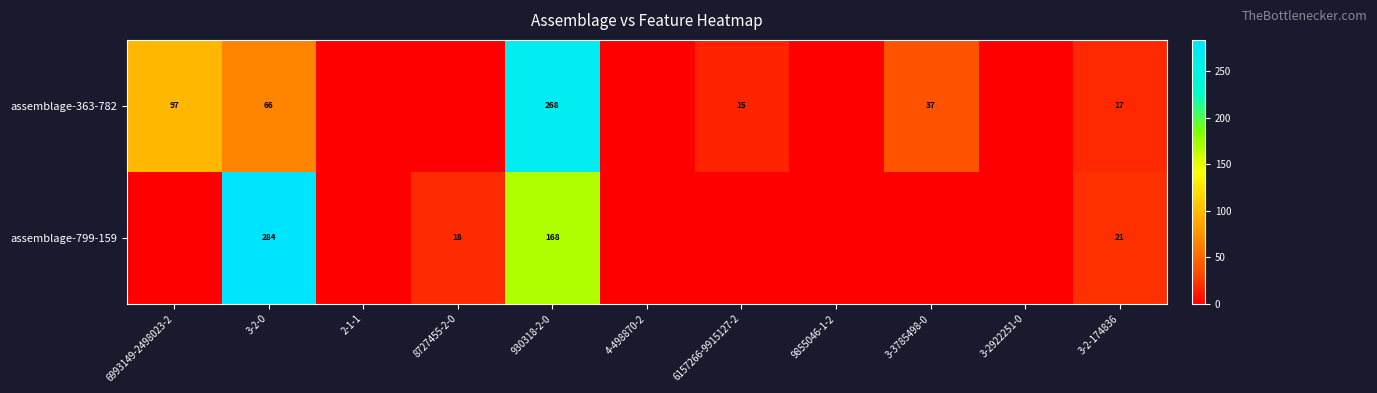

The assemblage-363-782 series shows 6 at 3-2-174836. True or false?

False